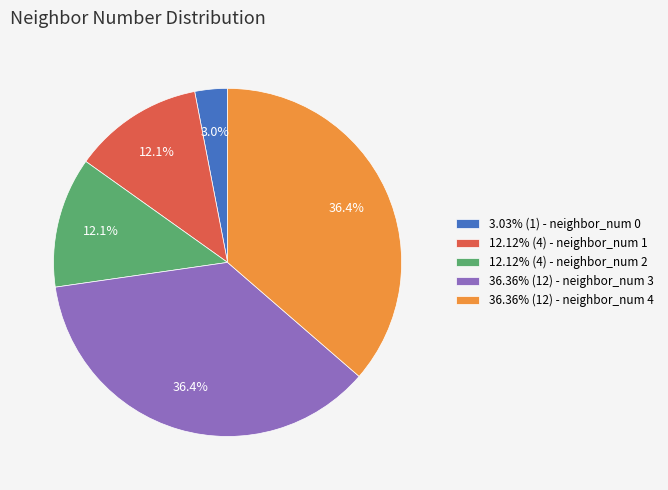

Does 3.03% (1) - neighbor_num 0 represent more than half of the total?

No